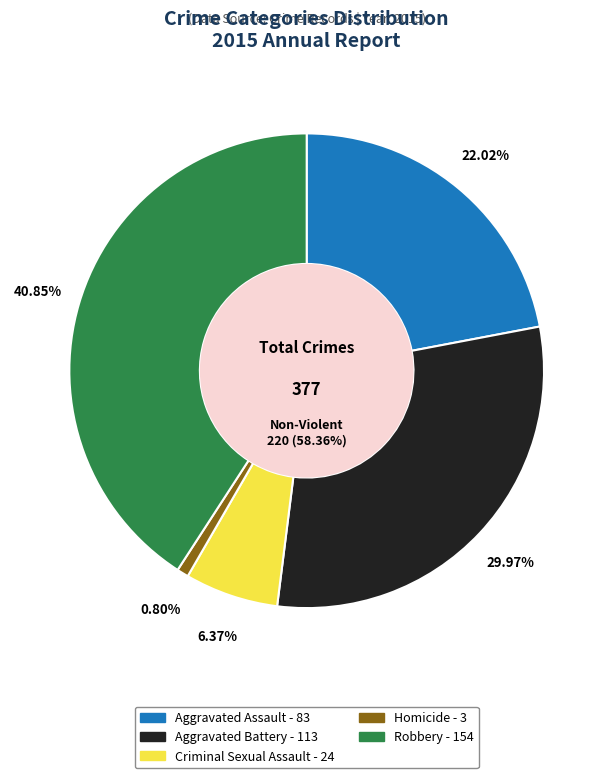

Which slice is the largest?

Robbery